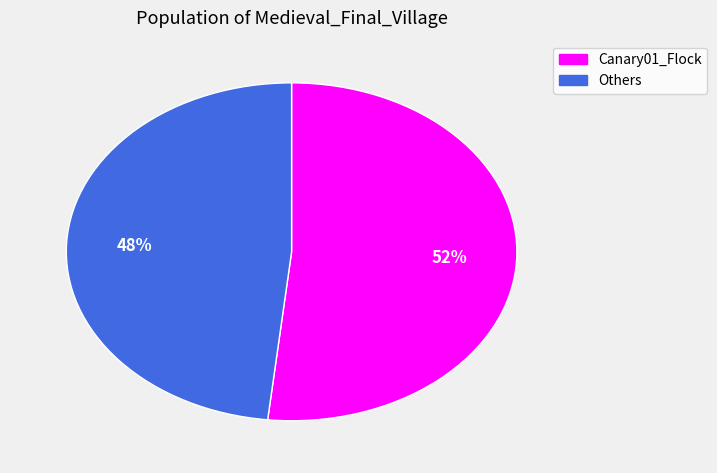

Does any single category account for the majority?

Yes